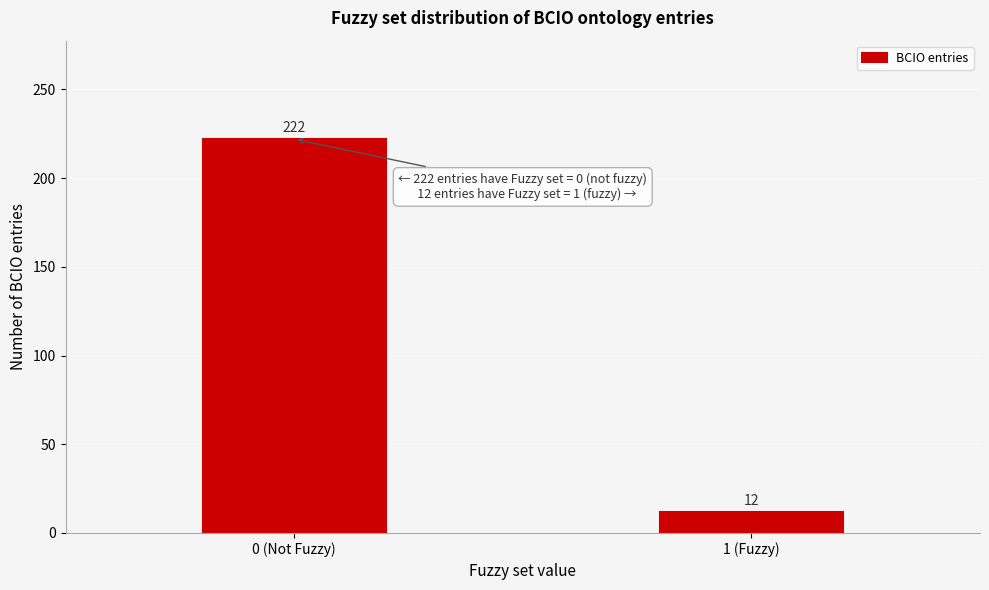

Reading left to right, transcribe all the data shown in this chart.

222	12